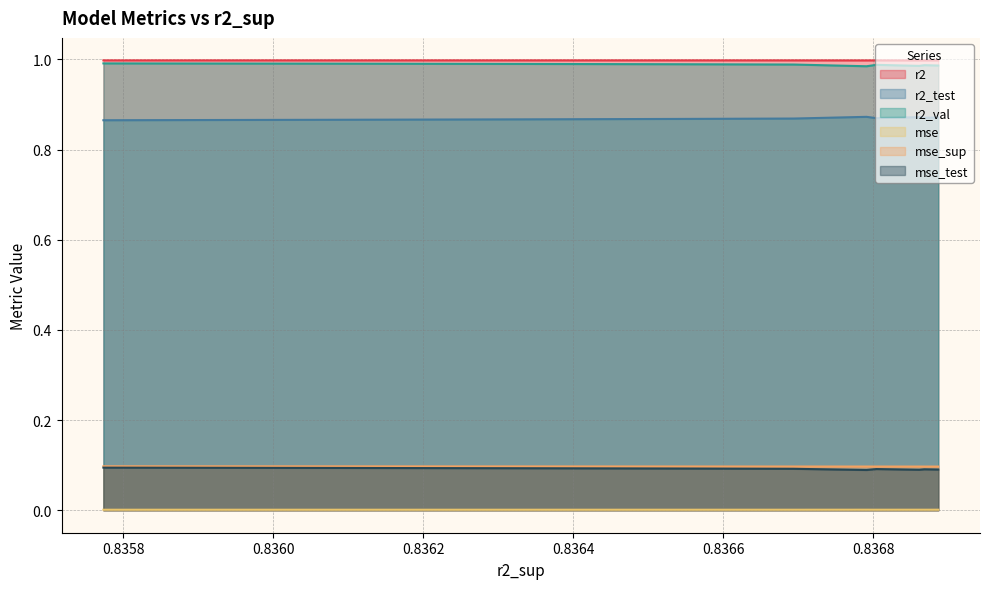

True or false: mse_sup and mse_test intersect in this chart.

False